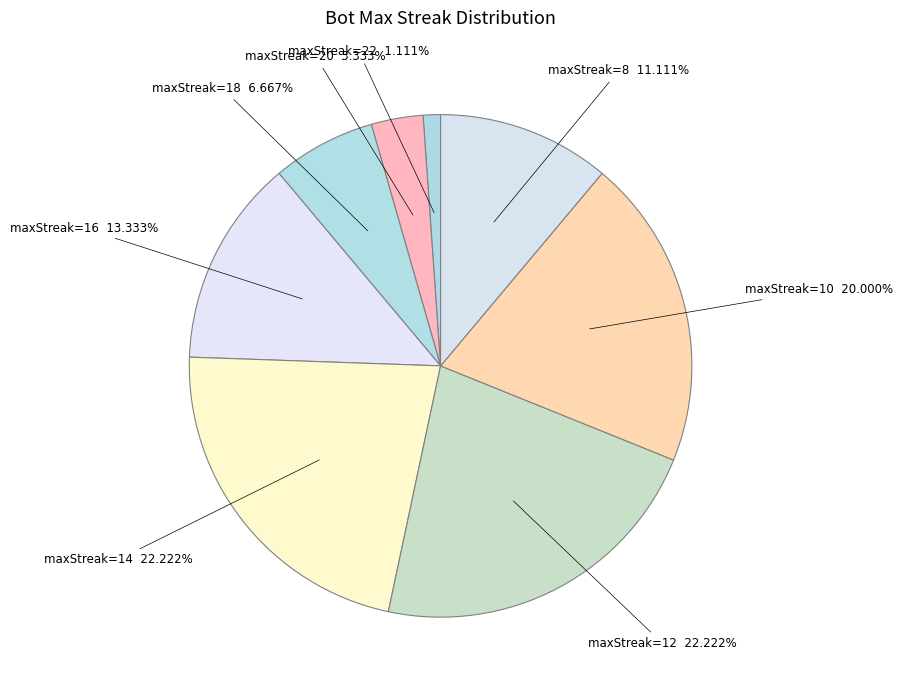

How many segments does this pie chart have?

8